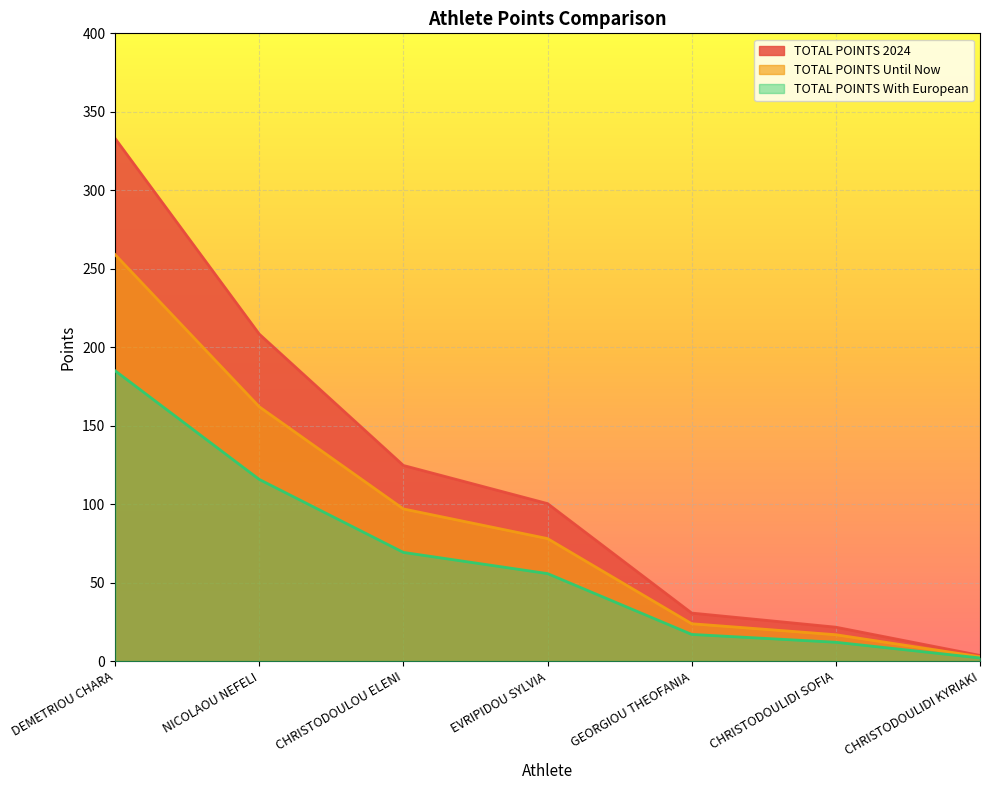

What is the sum of all TOTAL POINTS With European values?

456.8